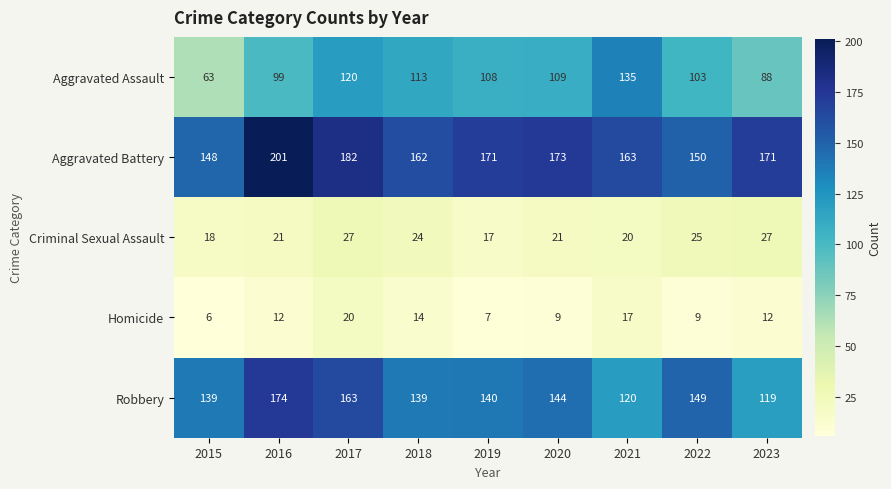

What is the approximate value of Aggravated Assault at 2018?

113